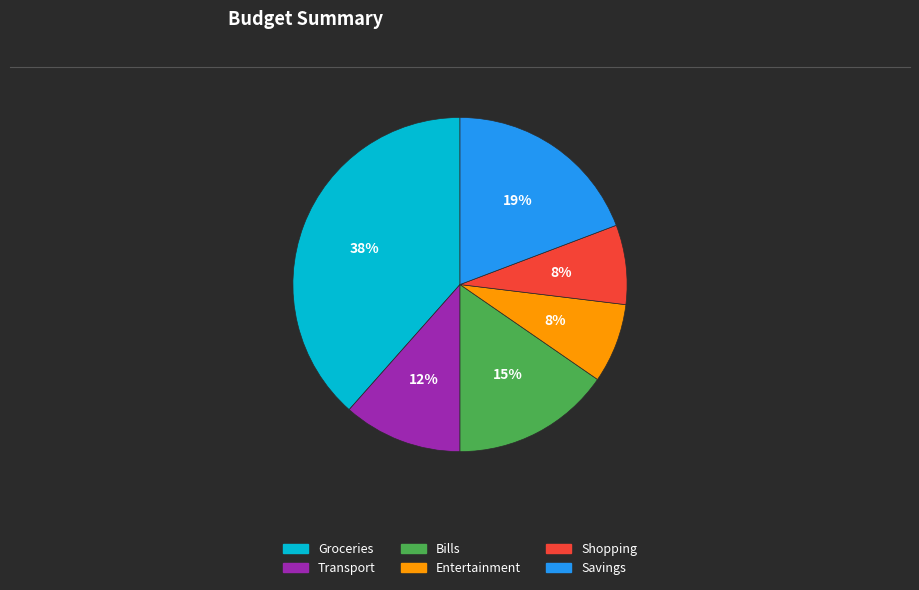

Count the number of slices in the pie.

6